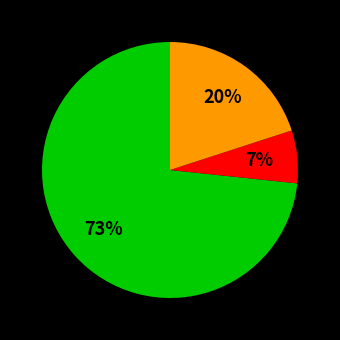

To the nearest percent, what is the average slice percentage?

33%